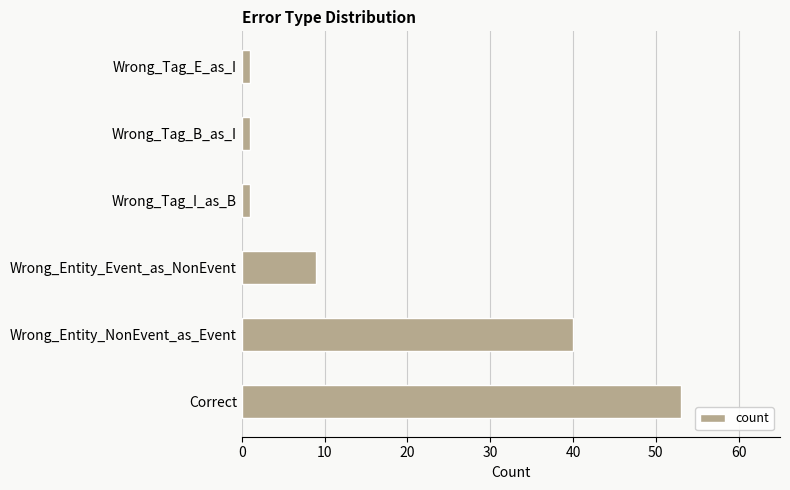

Reading bottom to top, what are all the values shown in this chart?

Correct=53	Wrong_Entity_NonEvent_as_Event=40	Wrong_Entity_Event_as_NonEvent=9	Wrong_Tag_I_as_B=1	Wrong_Tag_B_as_I=1	Wrong_Tag_E_as_I=1